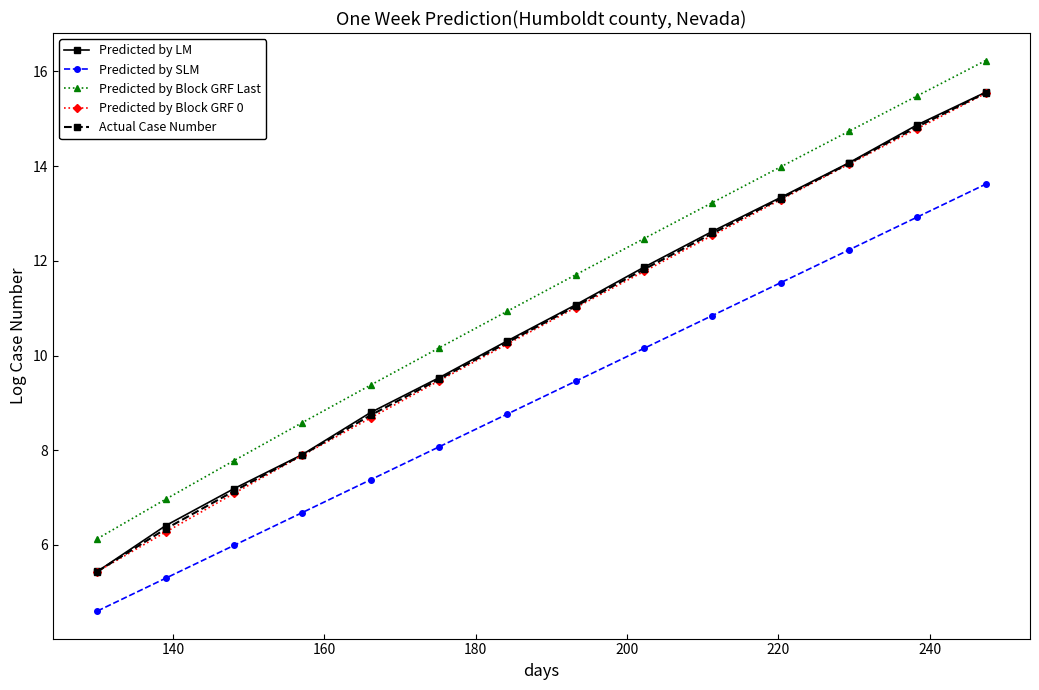

What are all the series names shown in the legend?

Predicted by LM, Predicted by SLM, Predicted by Block GRF Last, Predicted by Block GRF 0, Actual Case Number